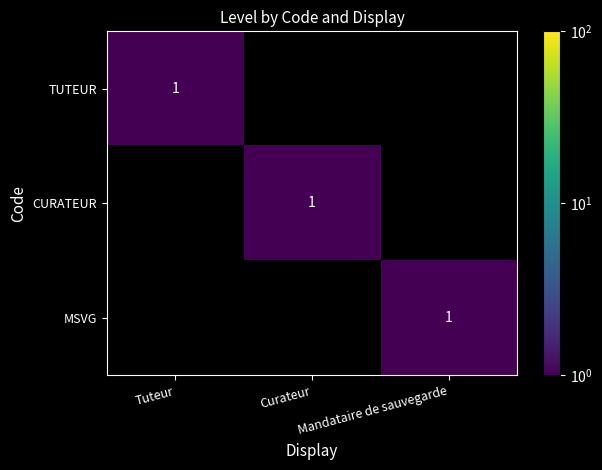

What is the total value across all series at Mandataire de sauvegarde?

1